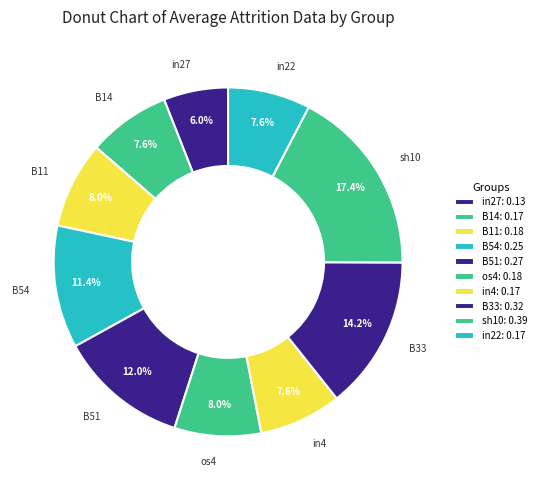

Which has a higher value, in22 or B14?

in22